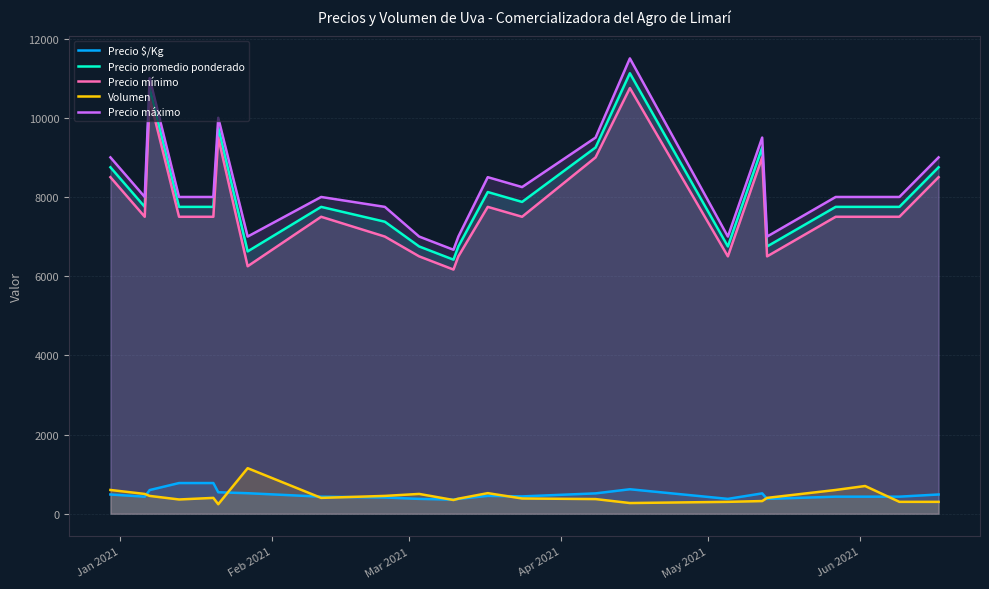

Between 13 and 14, which is larger?

14